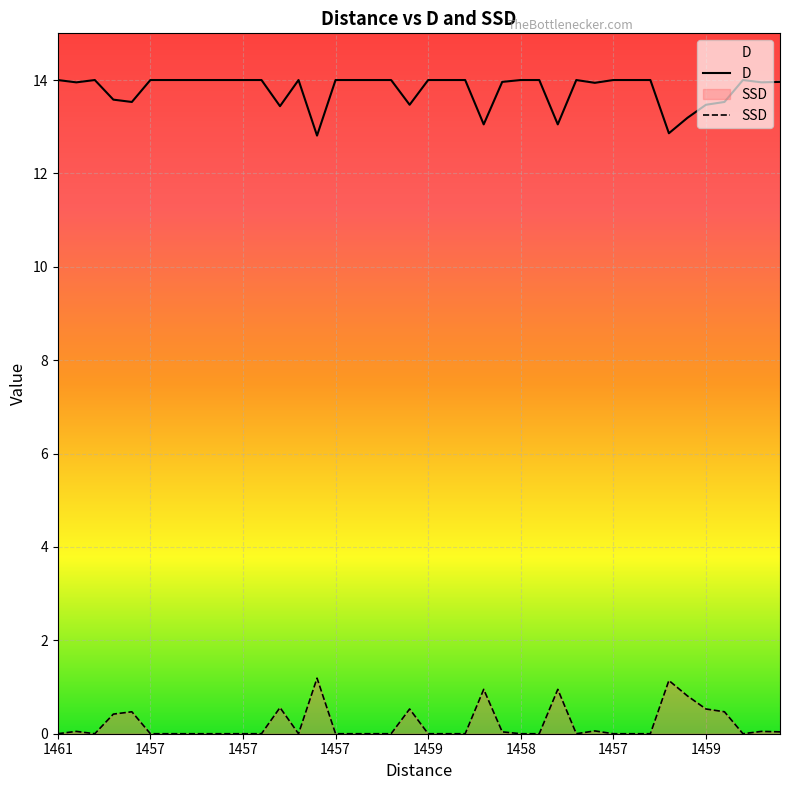

What is the sum of the SSD values at 24 and 19?

0.6